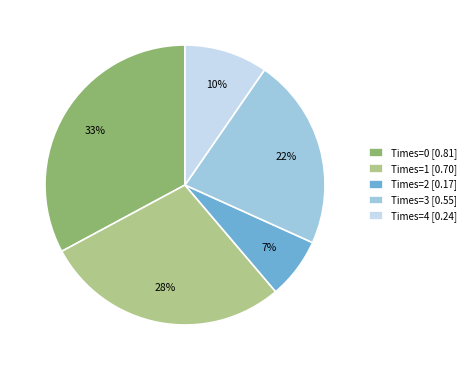

To the nearest percent, what is the difference between the largest and smallest slice percentages?

26%